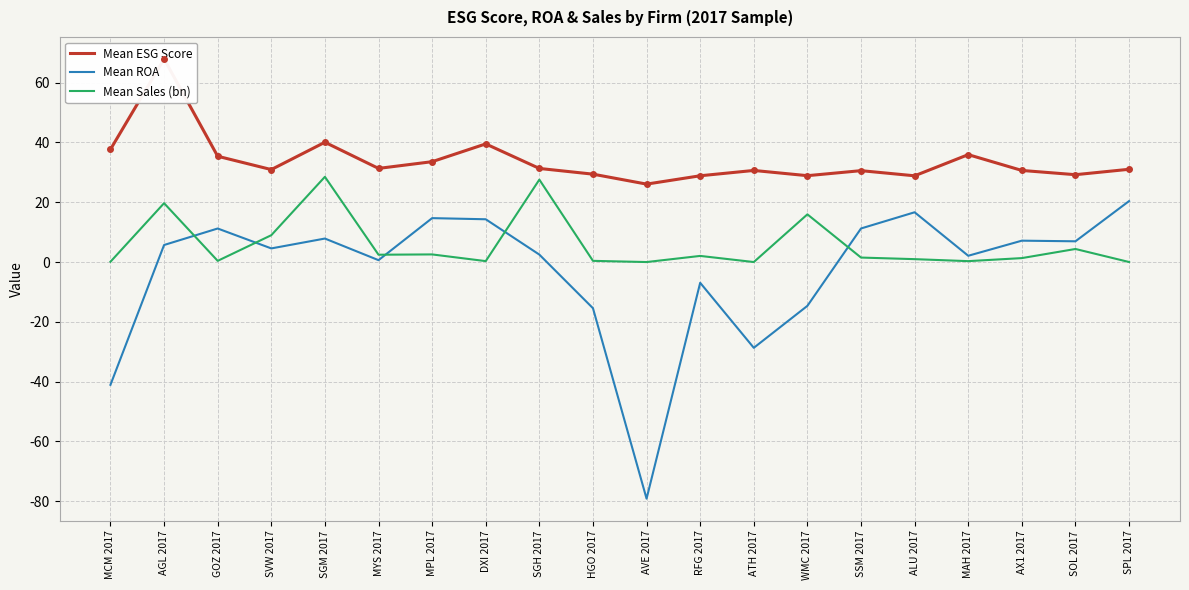

How many series are shown in this chart?

3